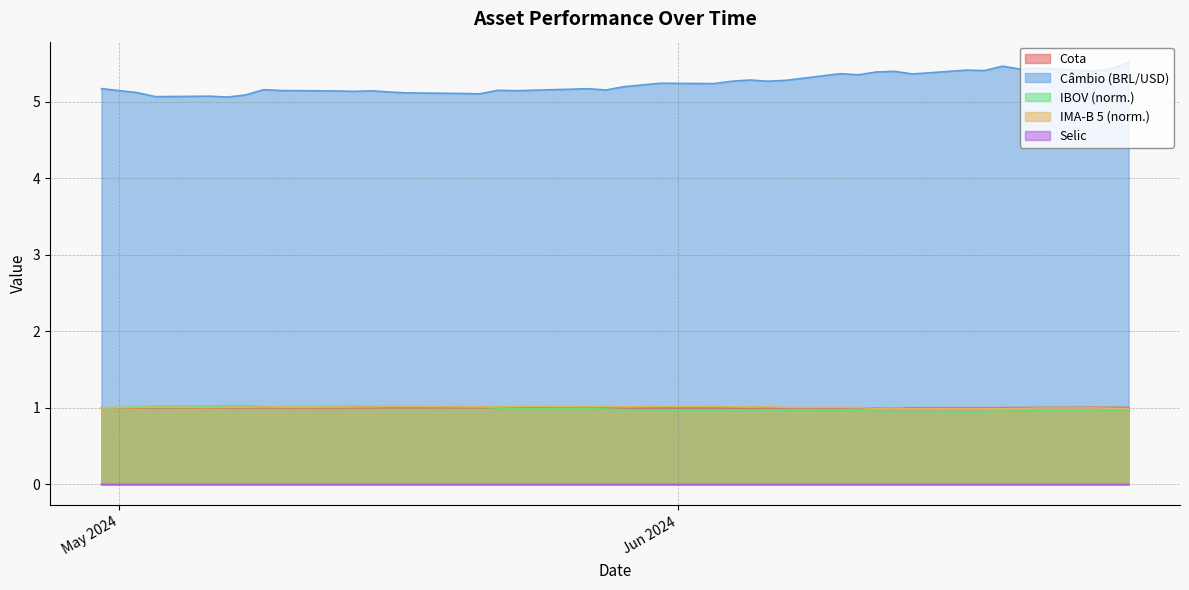

True or false: selic has more than 1 interior local peaks.

False